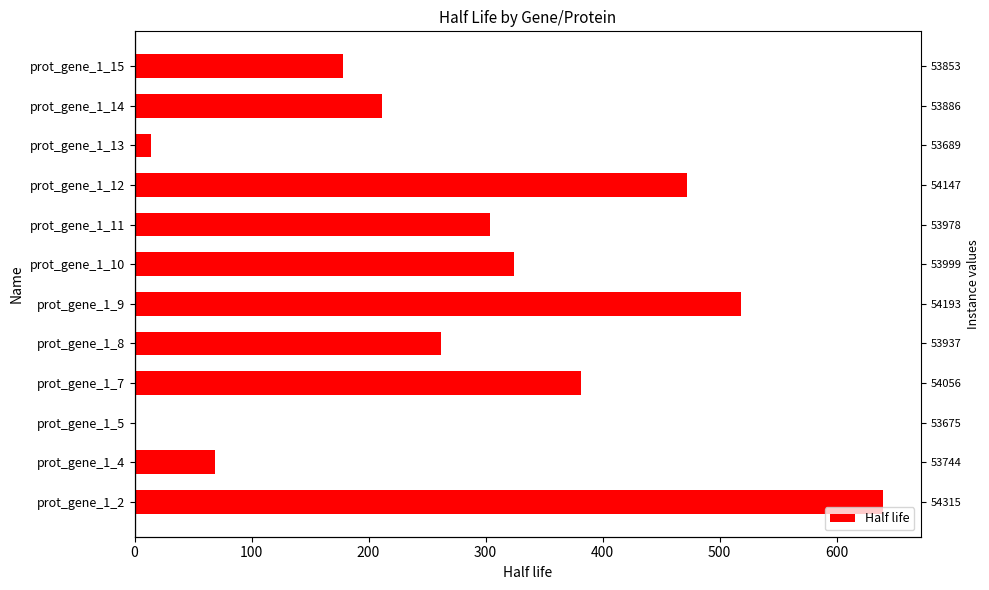

What position from the right is 8?

4